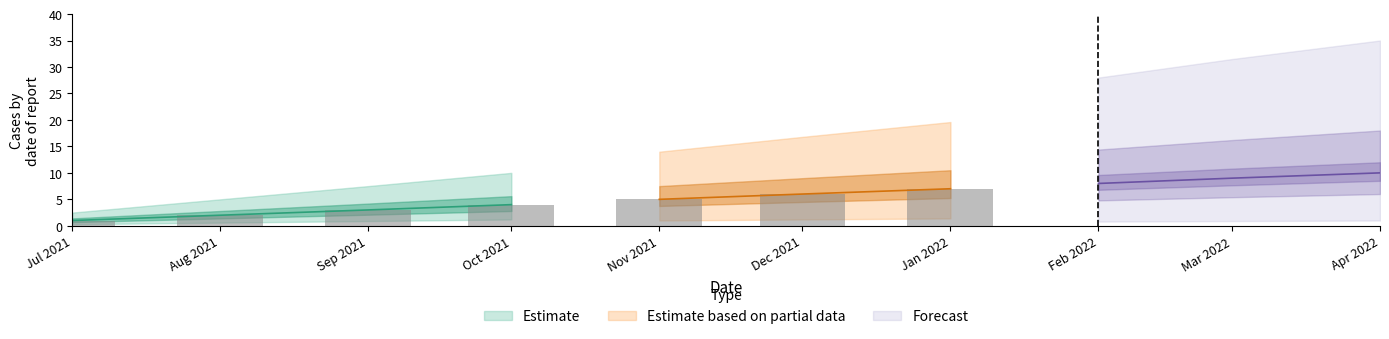

What is the difference between the values at 2022-01-01 and 2022-04-01?

3